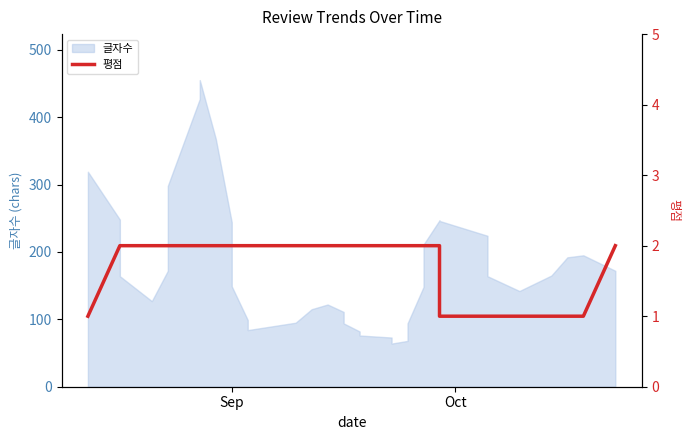

True or false: the data has more than 0 interior local peaks.

False